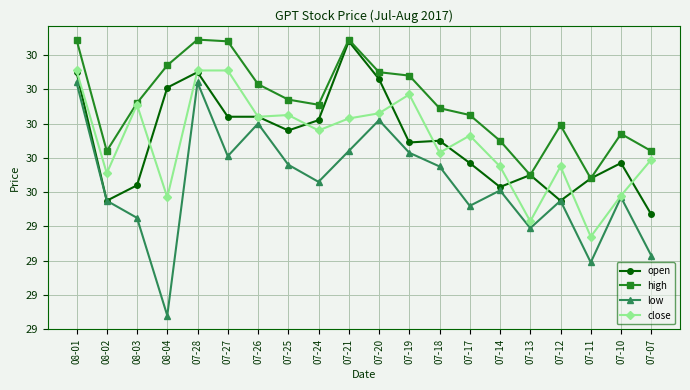

How many interior local valleys does the open series have?

5